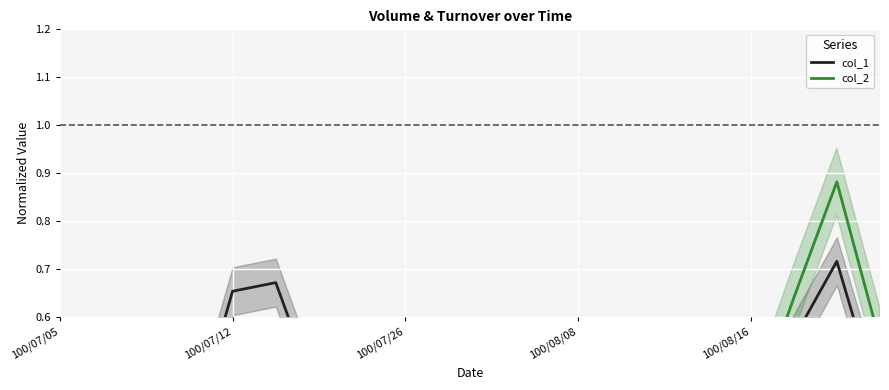

Is the value of col_2 at 9 greater than the value of col_1 at 14?

No